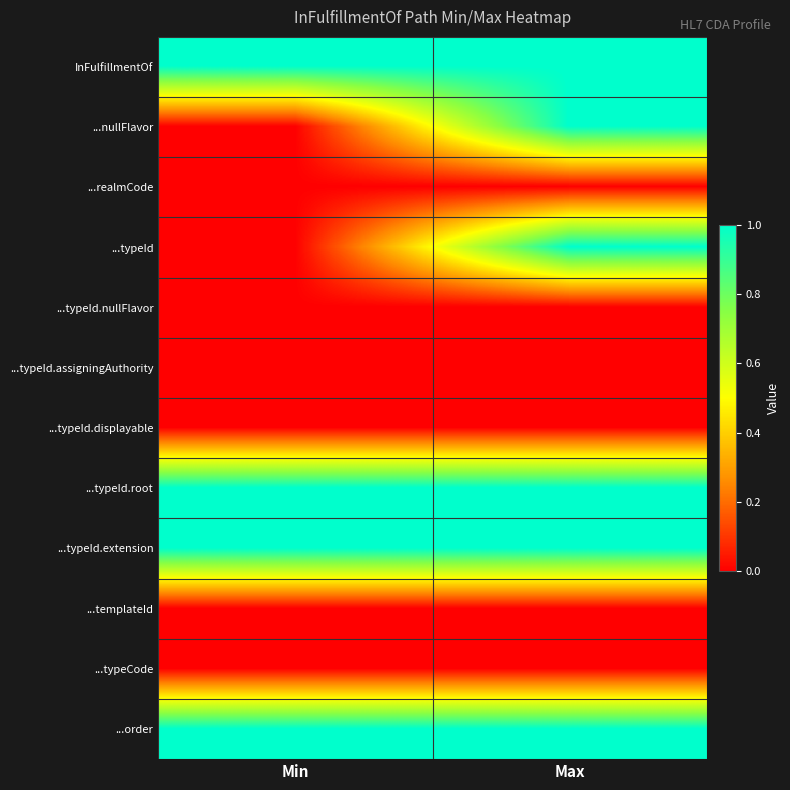

Reading right to left, transcribe all the data shown in this chart.

InFulfillmentOf: Max=1	Min=1
...nullFlavor: Max=1	Min=0
...realmCode: Max=0	Min=0
...typeId: Max=1	Min=0
...typeId.nullFlavor: Max=0	Min=0
...typeId.assigningAuthority: Max=0	Min=0
...typeId.displayable: Max=0	Min=0
...typeId.root: Max=1	Min=1
...typeId.extension: Max=1	Min=1
...templateId: Max=0	Min=0
...typeCode: Max=0	Min=0
...order: Max=1	Min=1